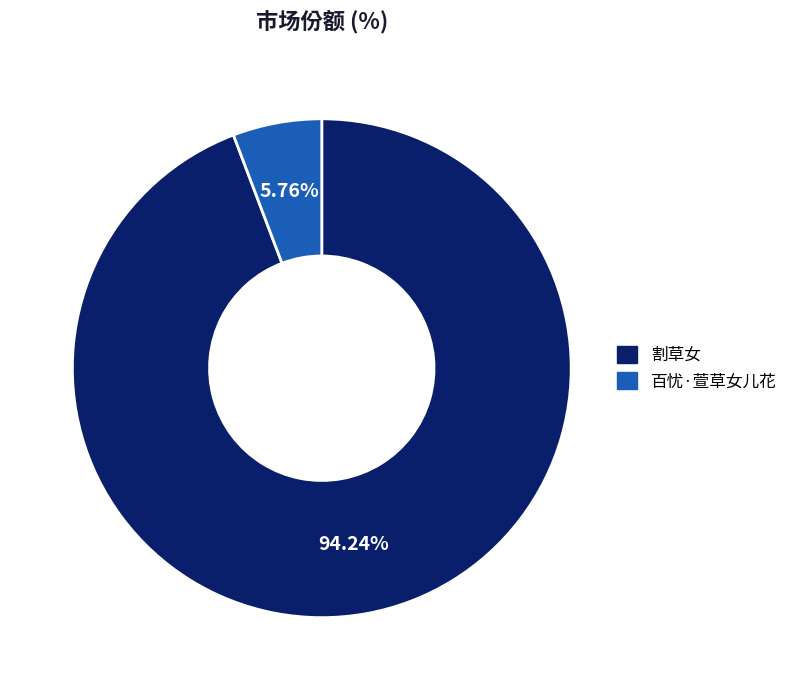

To the nearest percent, what portion does 割草女 represent?

94%